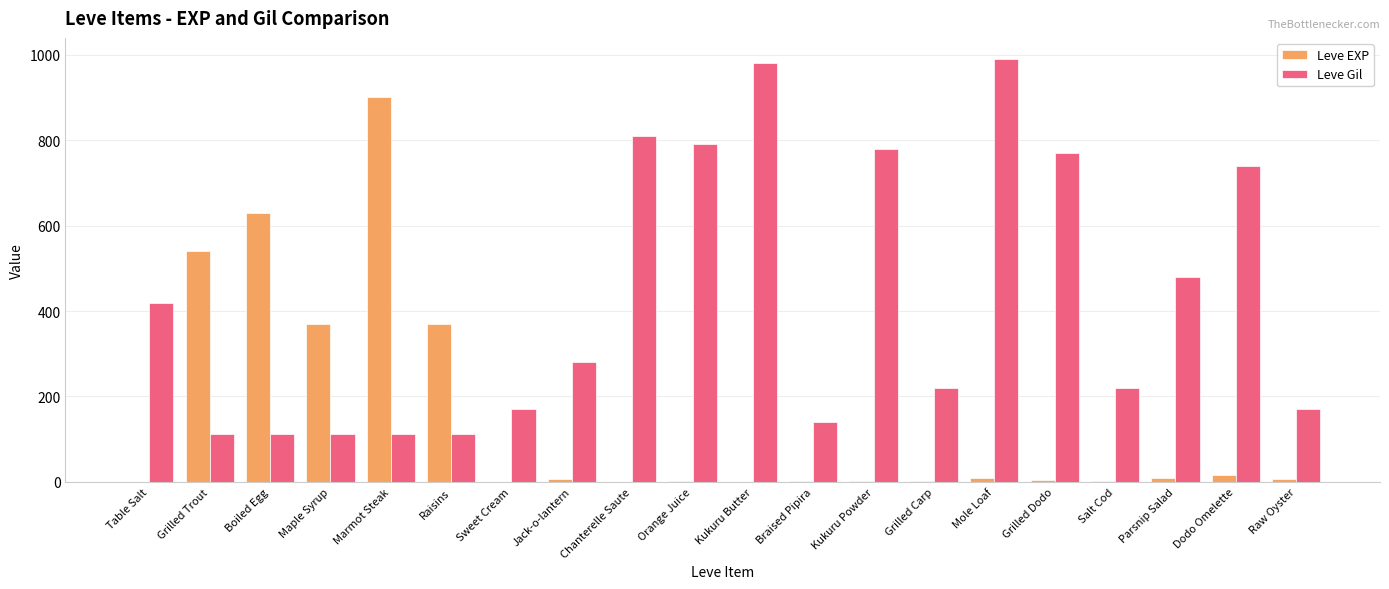

Count the number of categories in the chart.

20